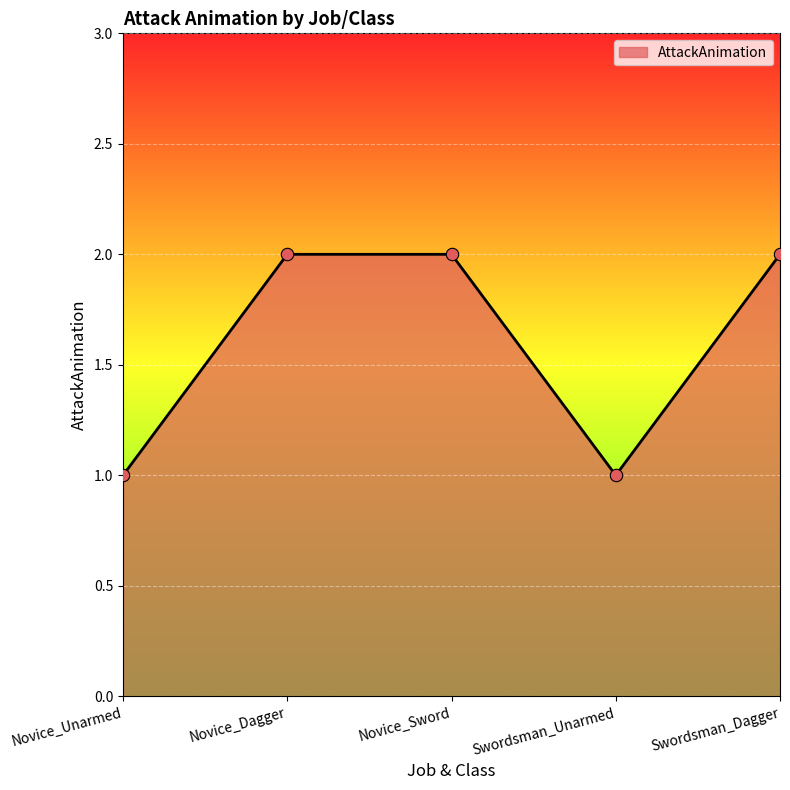

What is the change in value from Novice_Dagger to Swordsman_Unarmed?

-1